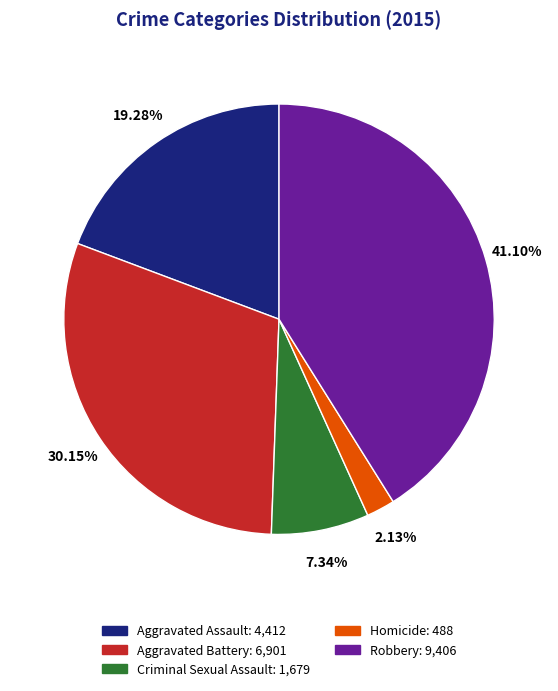

The Robbery slice represents 41% of the pie. True or false?

True